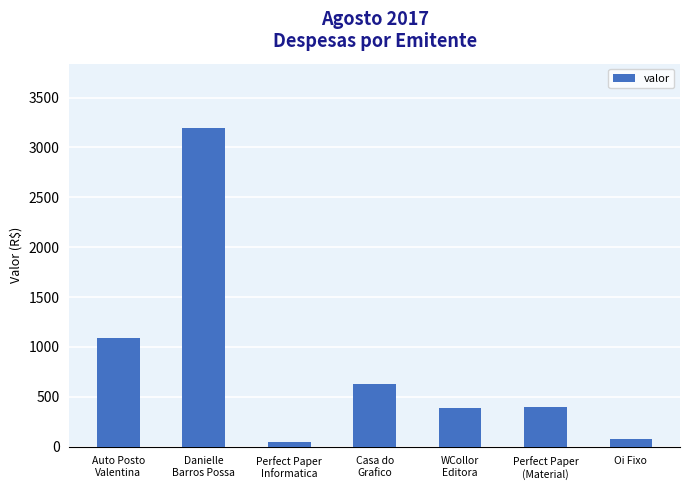

What is the greatest value displayed?

3200.0